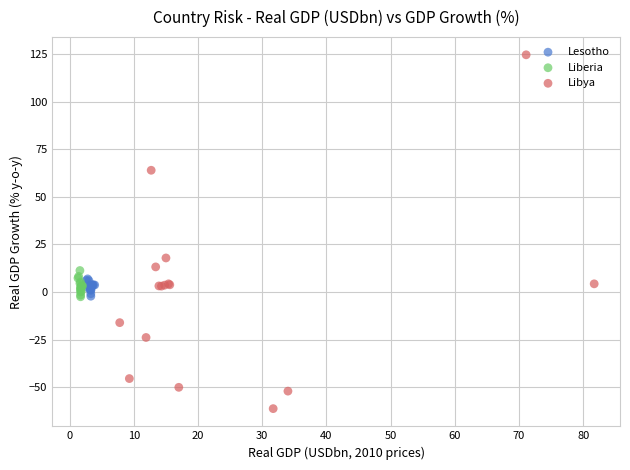

Which series reaches the minimum Y coordinate?

Libya